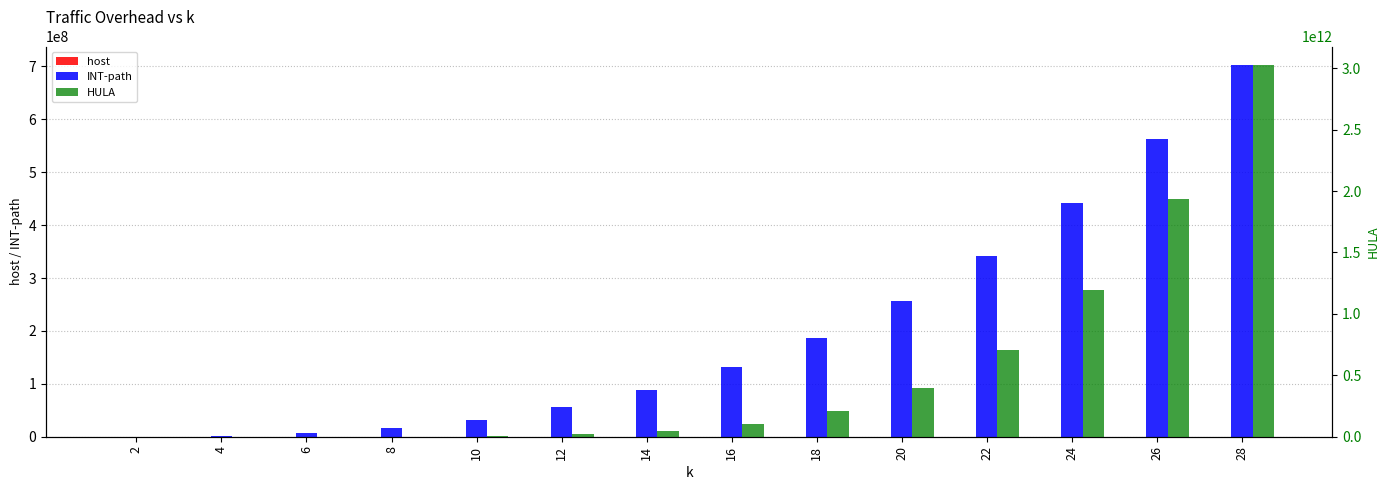

What is the total value across all series at 12?

18236621232